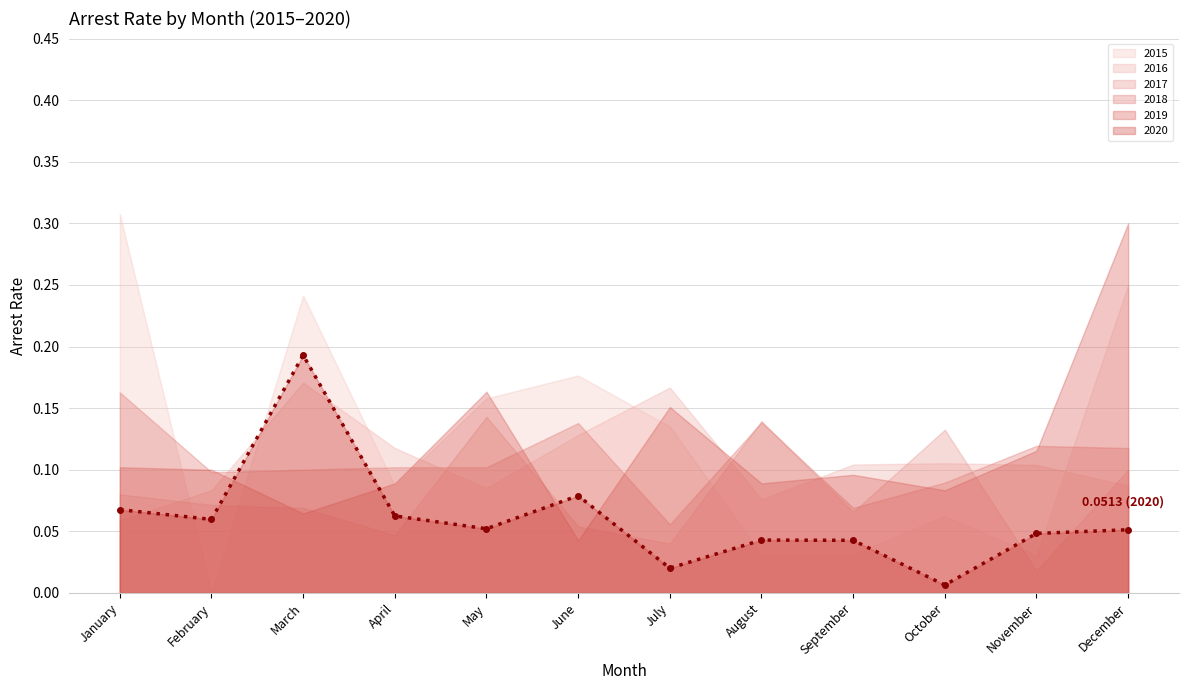

What is the difference between the maximum and second lowest values?

0.2